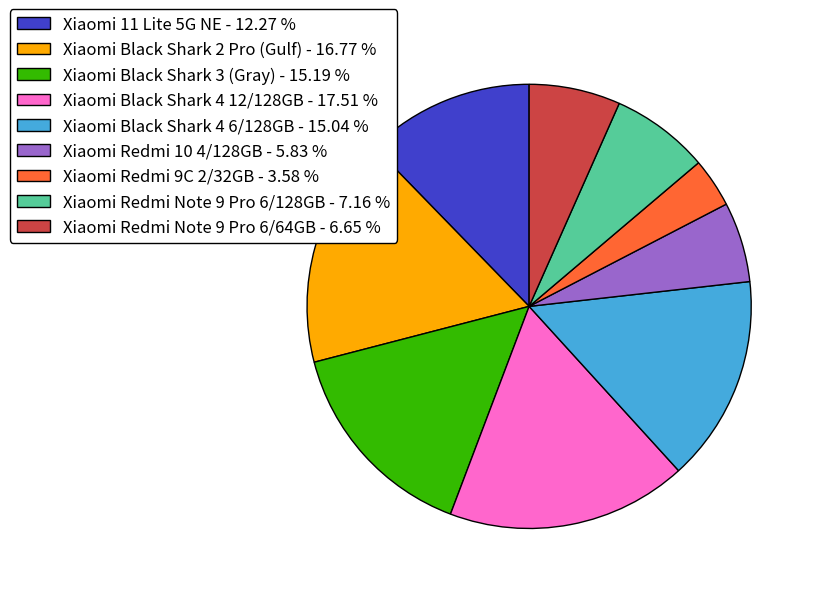

Which has a higher value, Xiaomi Black Shark 2 Pro (Gulf) or Xiaomi Black Shark 3 (Gray)?

Xiaomi Black Shark 2 Pro (Gulf)